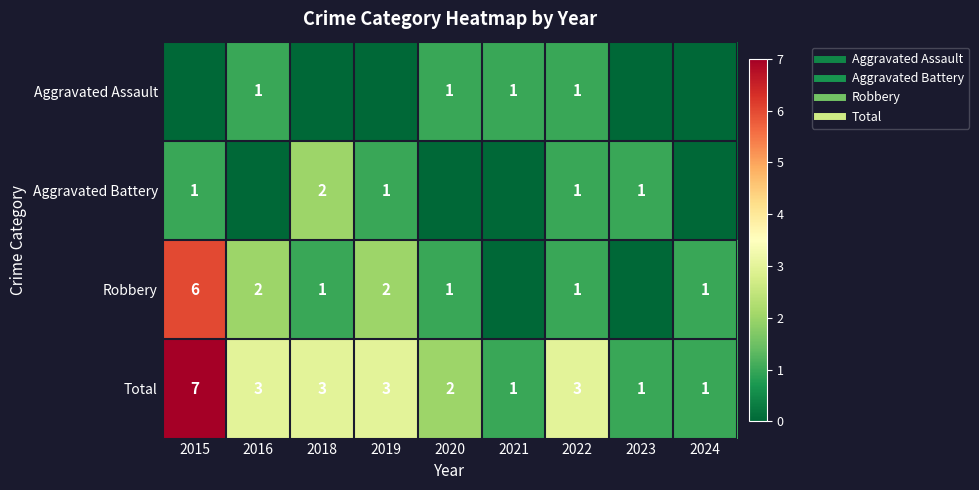

What is the sum of the Aggravated Battery values at 2022 and 2018?

3